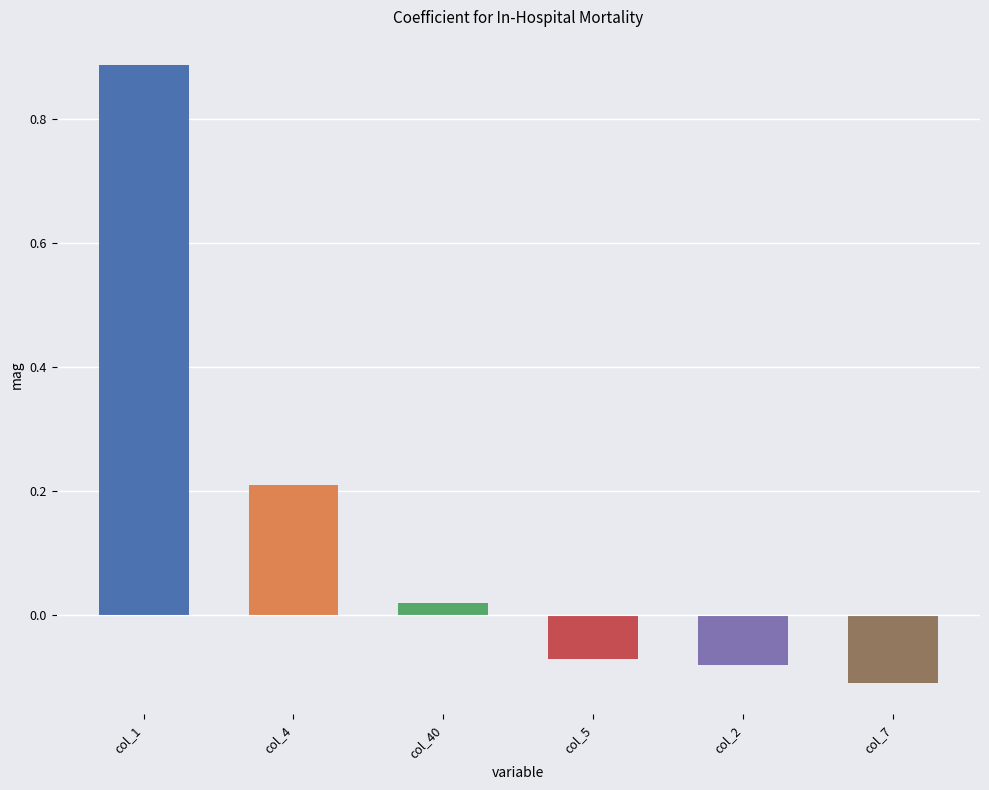

What is the sum of the values at col_4 and col_1?

1.1